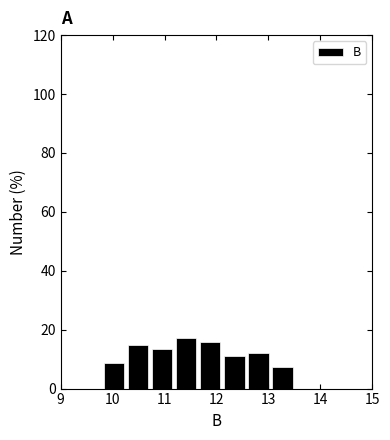

Reading left to right, transcribe this chart: for each bar, give the range it covers on the x-axis and its height. Neither the bar edges nor the heights are printed on the chart, so give them approximately, as read against the axes.

9.8 to 10.3: 8
10.3 to 10.7: 14
10.7 to 11.2: 14
11.2 to 11.7: 18
11.7 to 12.1: 16
12.1 to 12.6: 10
12.6 to 13.0: 12
13.0 to 13.5: 8